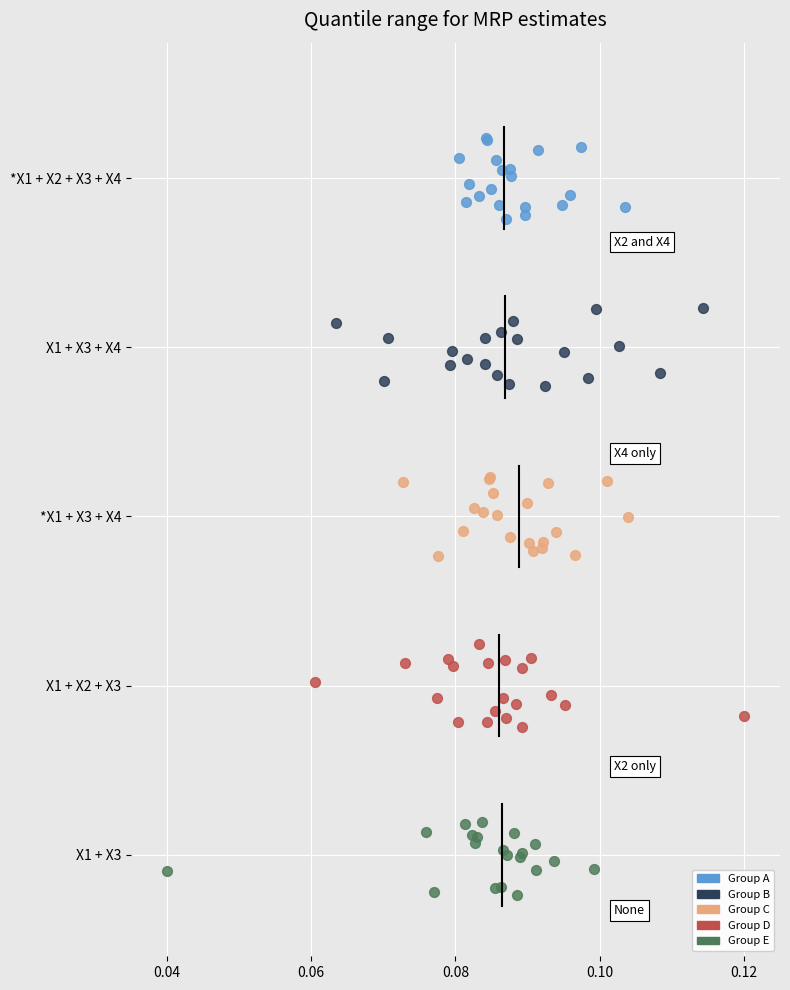

Which series contains the highest Y value?

Group A